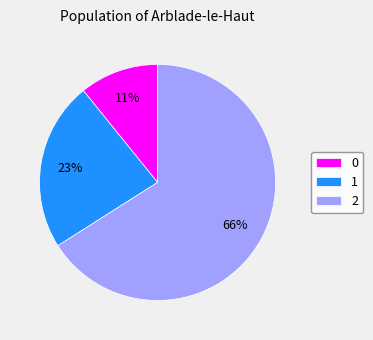

Is there a majority slice in this chart?

Yes